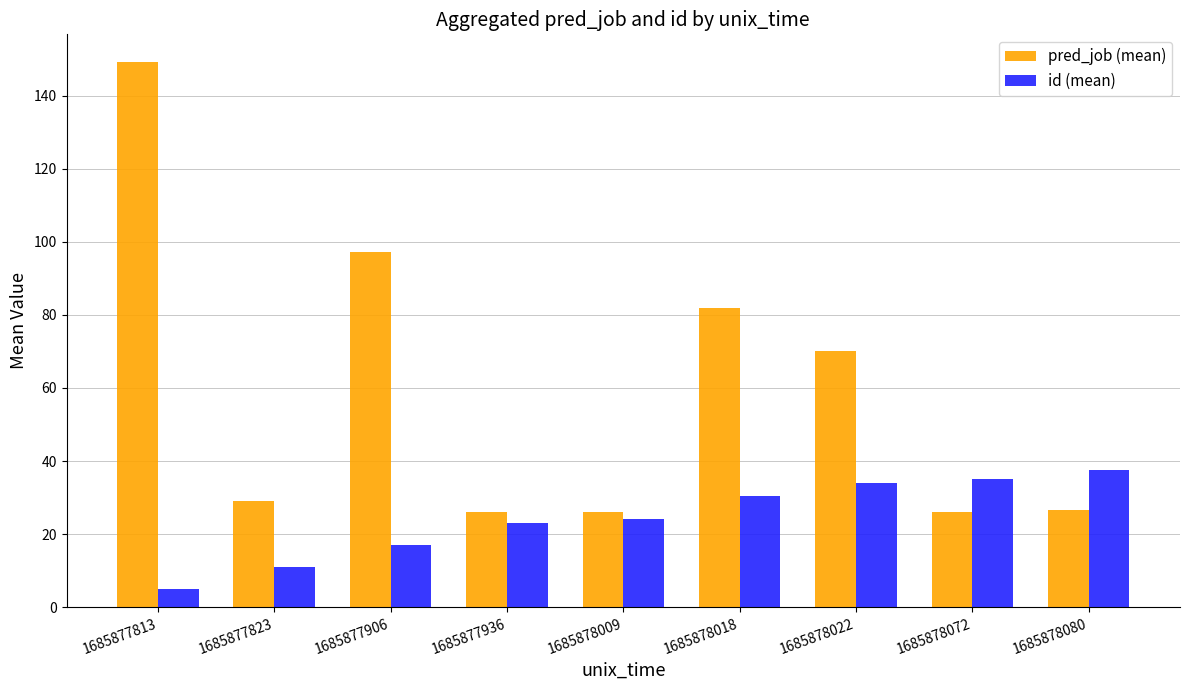

Is it true that pred_job (mean) equals 30.7 at 1685878022?

False